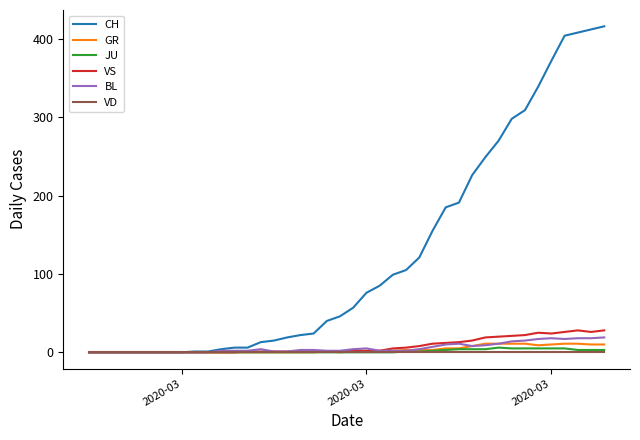

Which series has the largest range (max minus min)?

CH